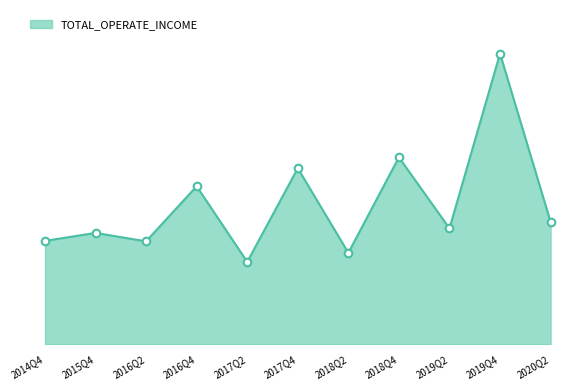

Between 2019Q4 and 2017Q2, which is larger?

2019Q4